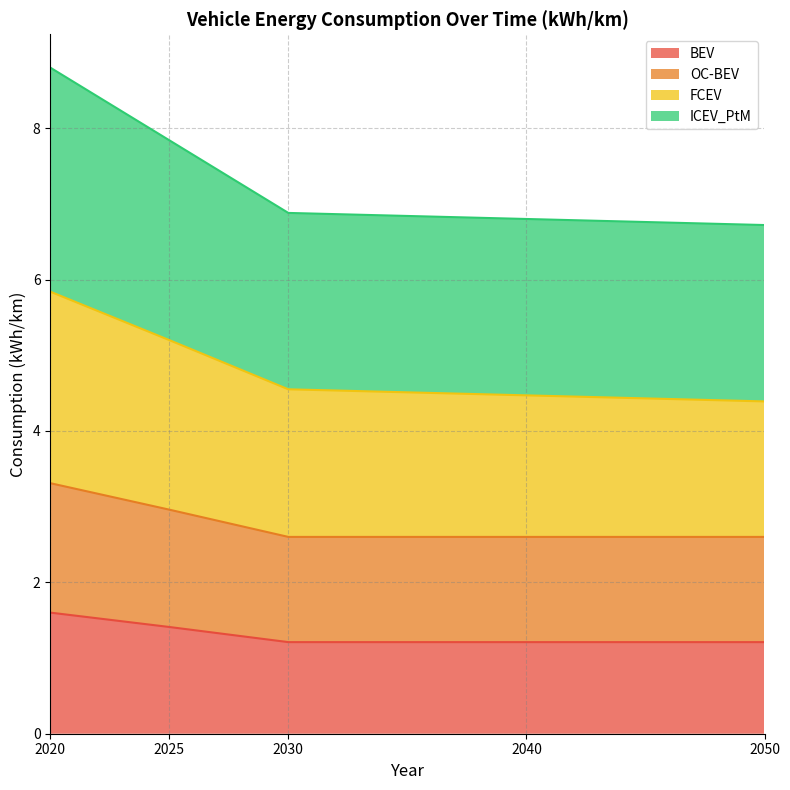

The value of ICEV_PtM at 2025 is 7.8. True or false?

True